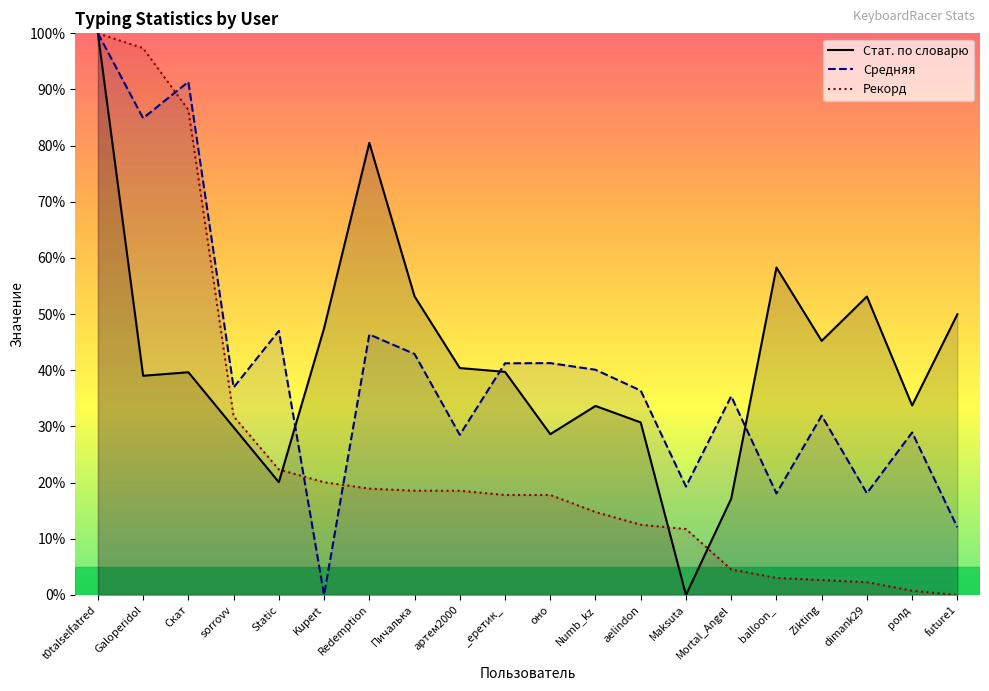

How many data points does each series have?

20